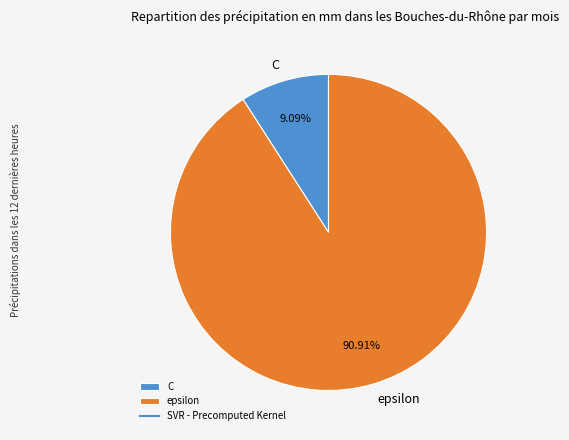

Rank the categories by value from highest to lowest.

epsilon, C